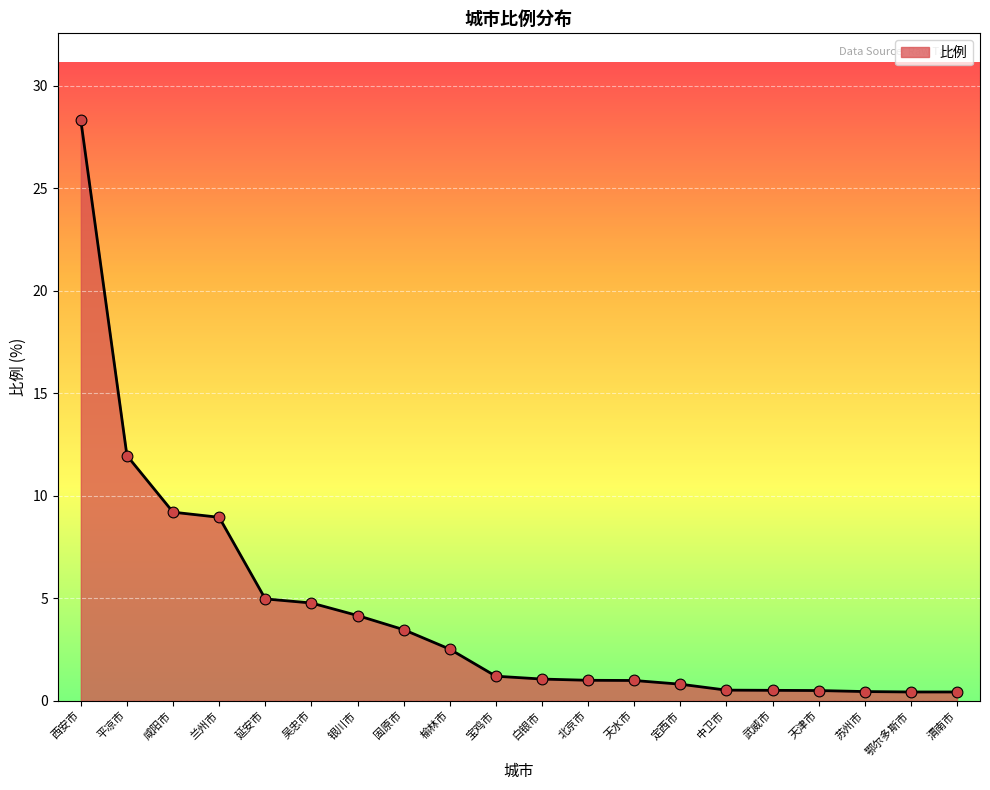

What is the ratio of the value at 吴忠市 to the value at 固原市?

1.4